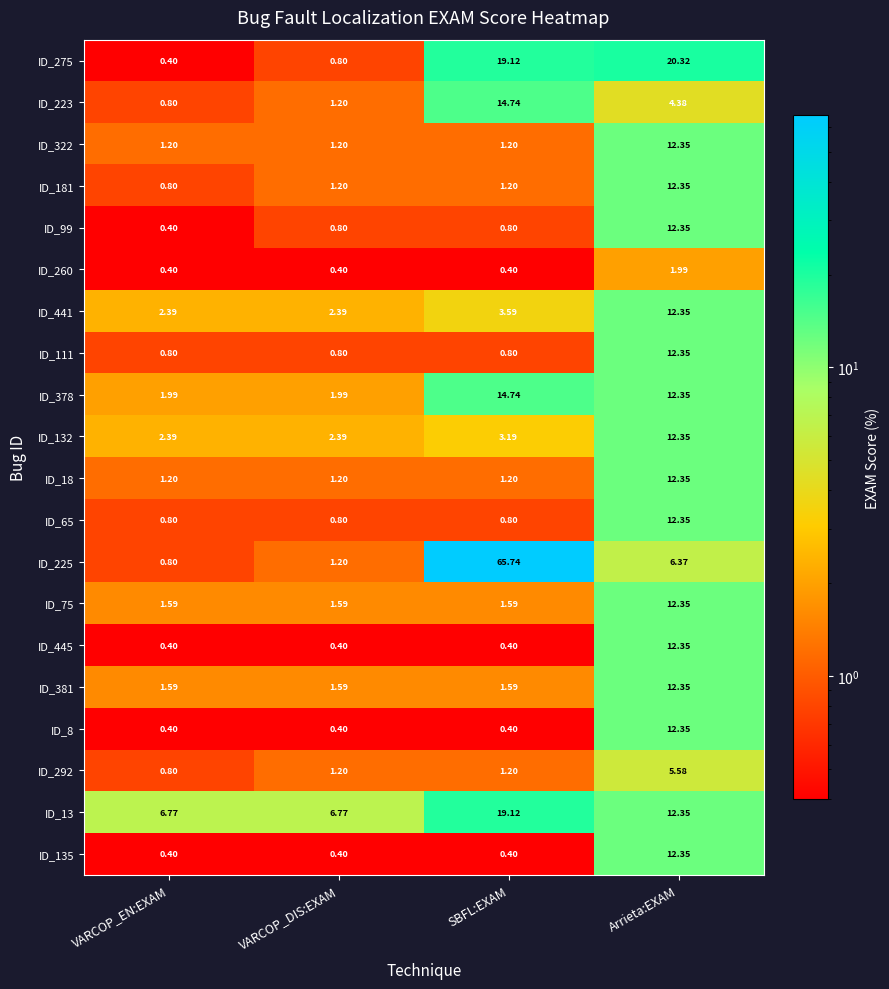

Which label corresponds to the largest value in the chart?

SBFL:EXAM